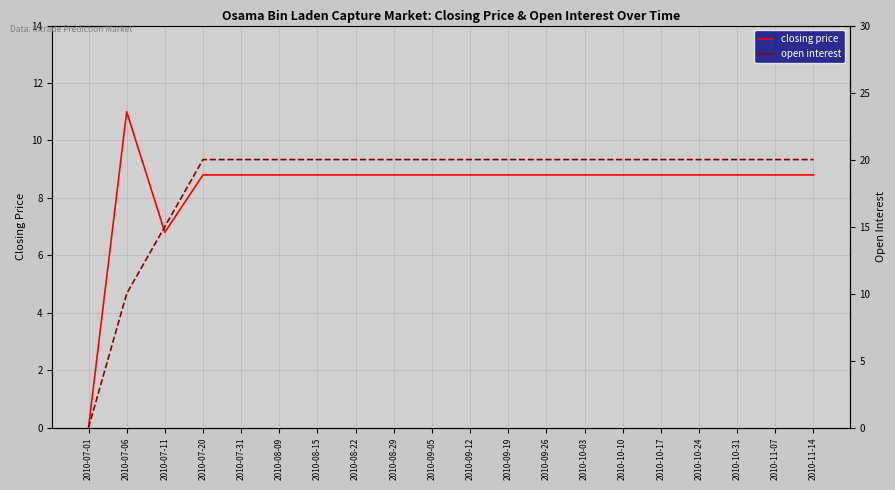

Where does the closing price series first go above 8?

2010-07-06